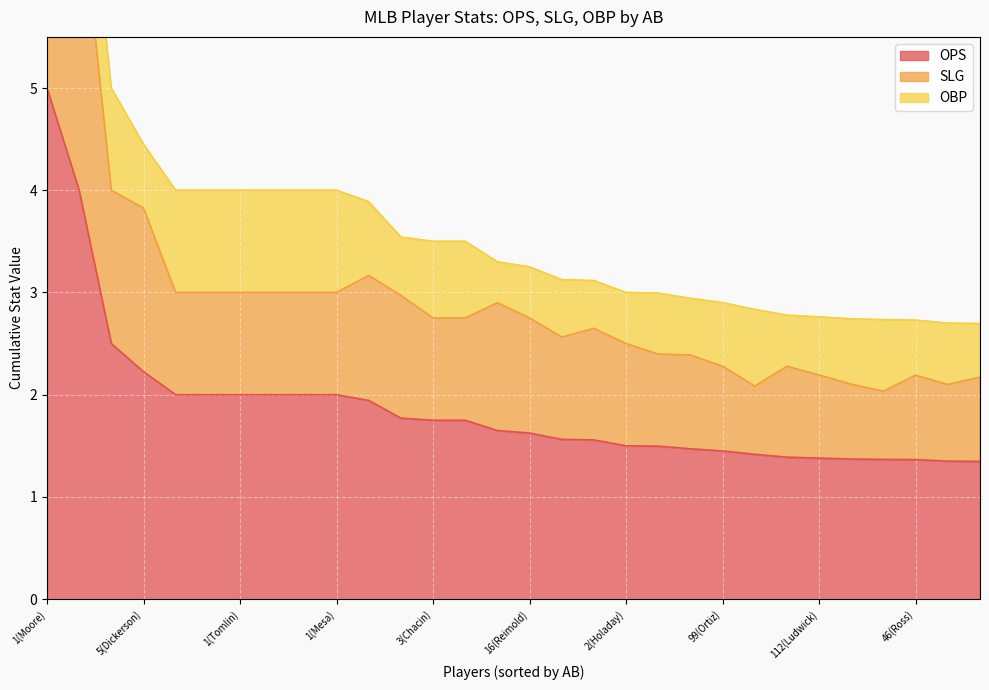

Which series has the widest spread of values?

SLG